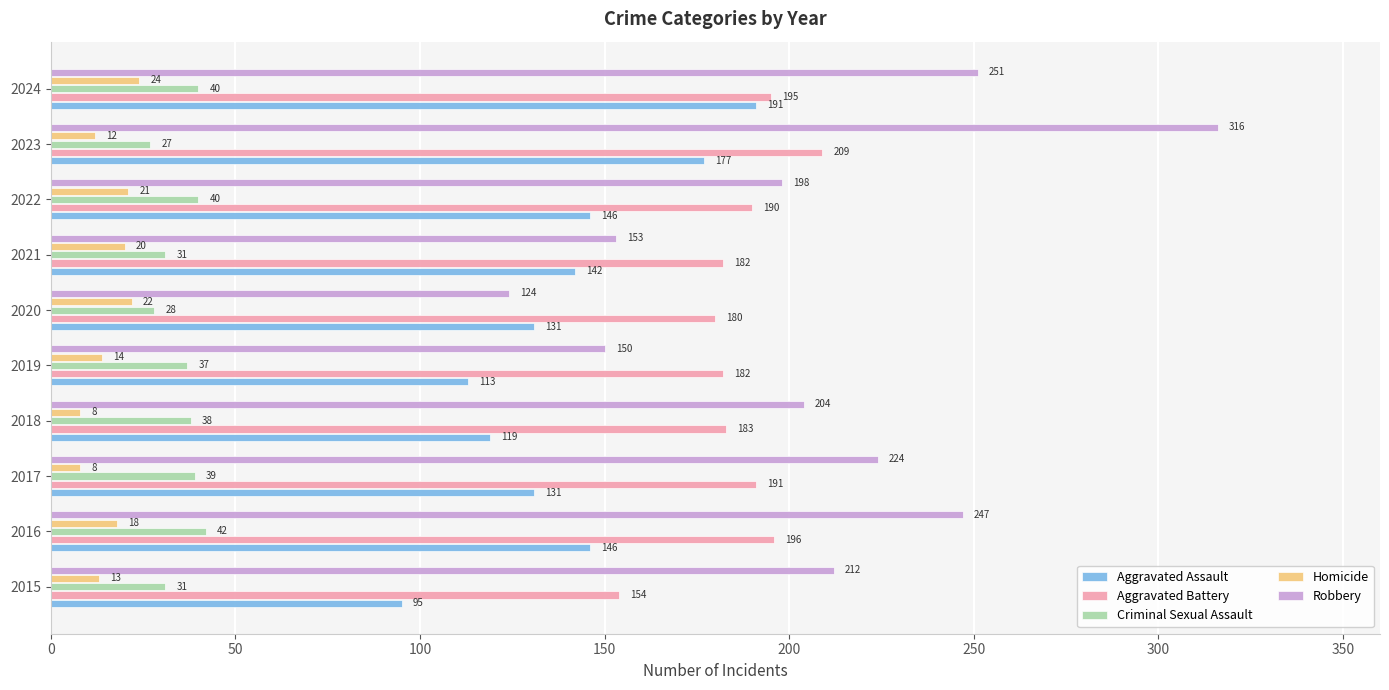

List the series in order of their peak value, lowest first.

Homicide, Criminal Sexual Assault, Aggravated Assault, Aggravated Battery, Robbery